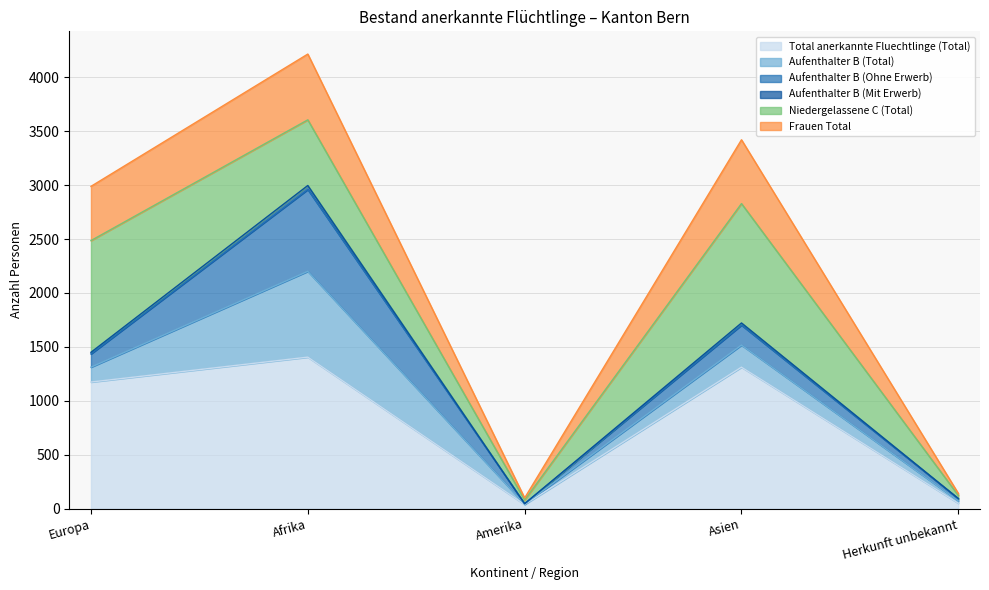

What is the difference between the highest and lowest values at Afrika?

2811